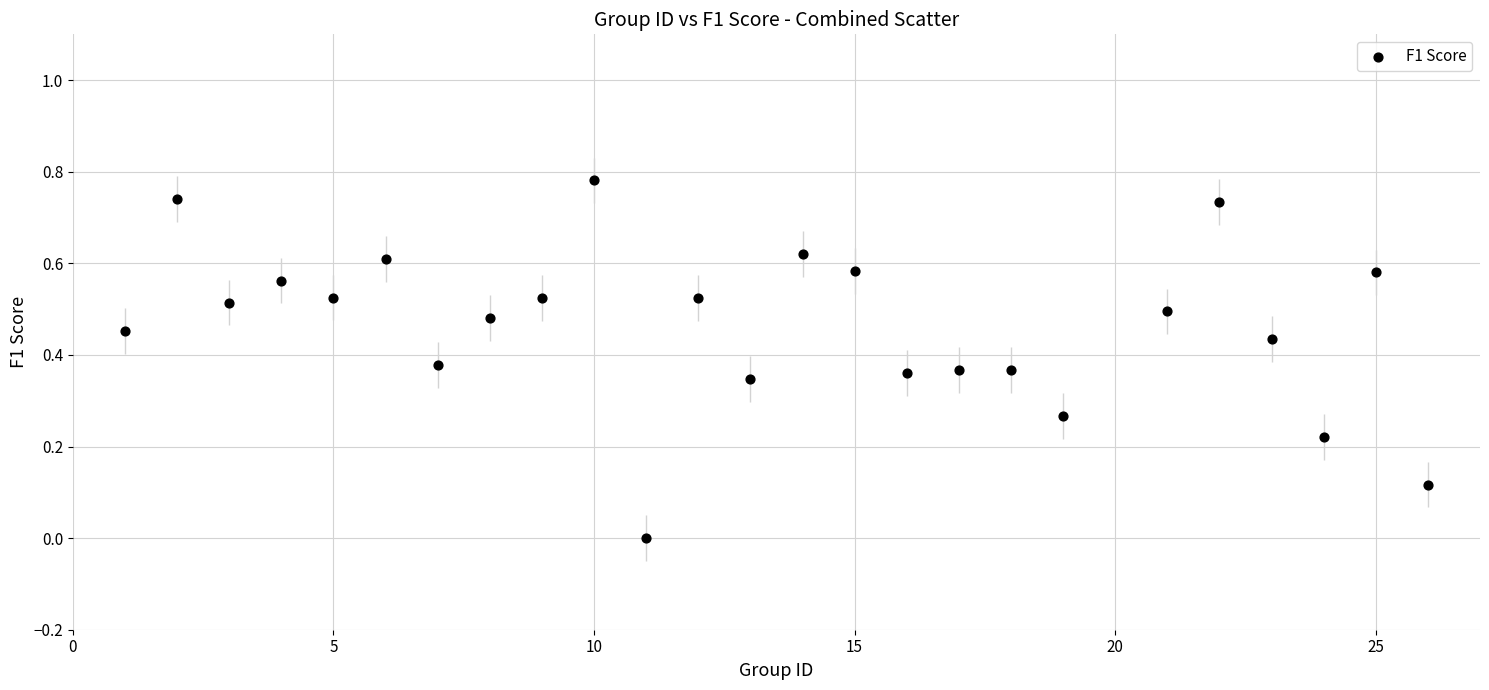

Count the number of points in this scatter plot.

25